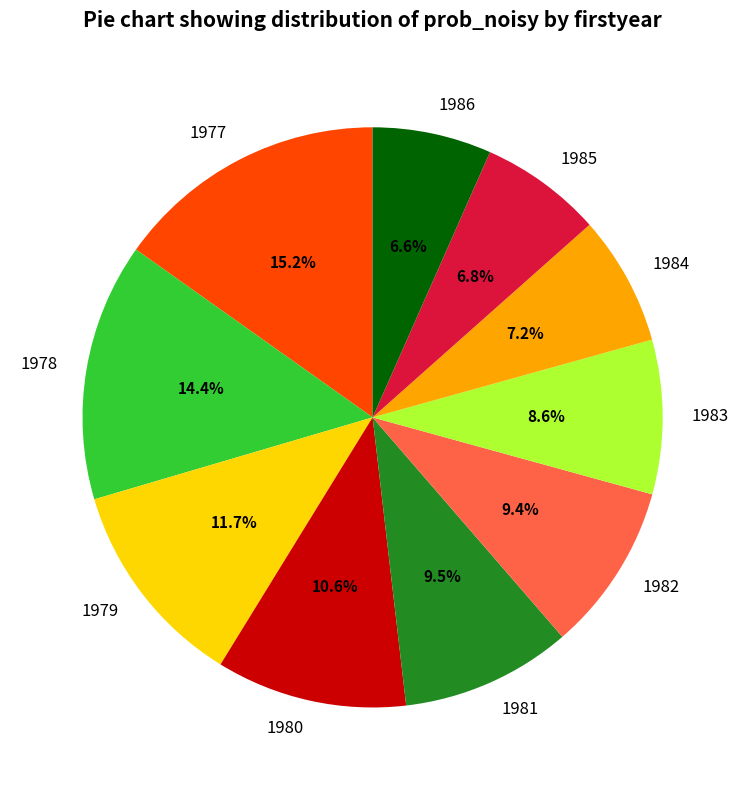

Does 1981 account for over 50% of the chart?

No